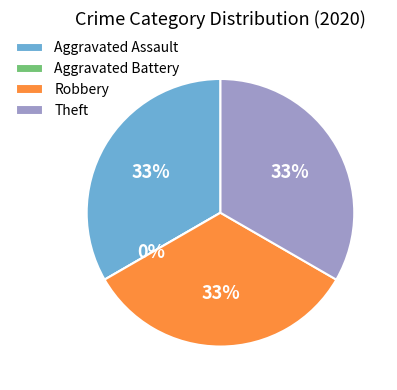

Which slice is the largest?

Aggravated Assault